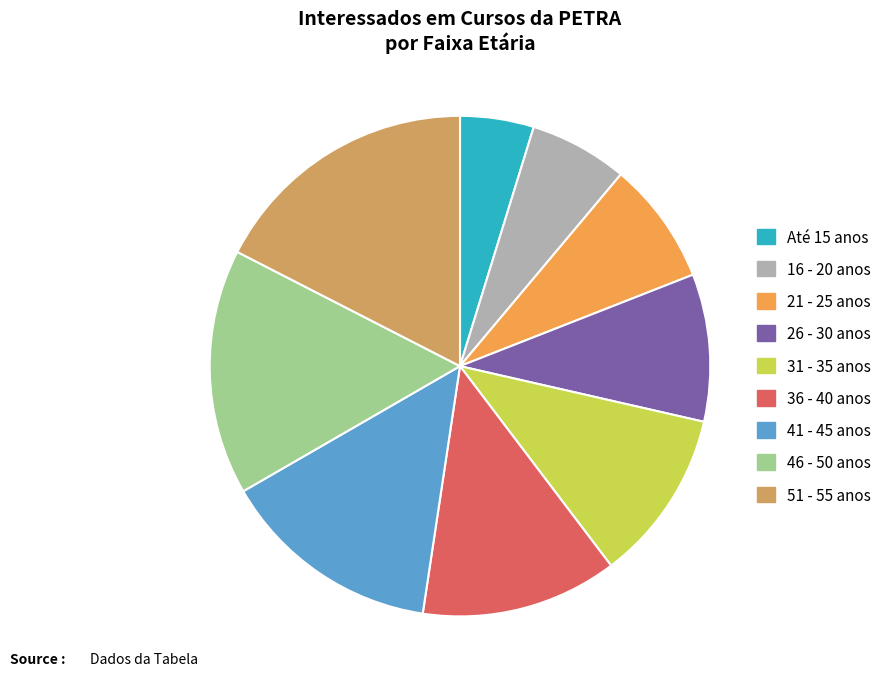

Is there a majority slice in this chart?

No